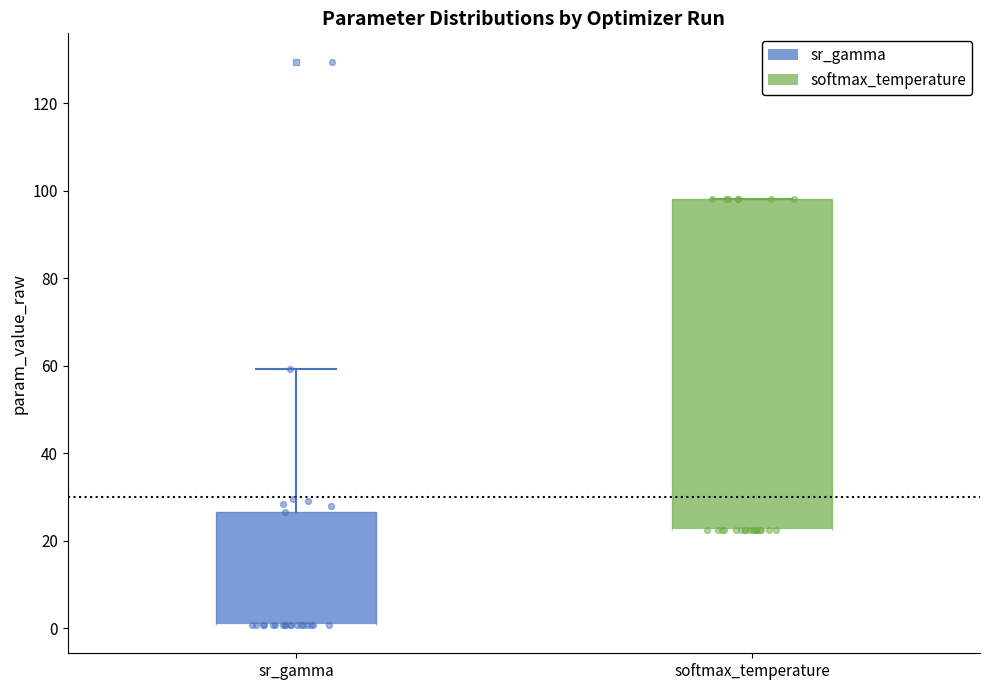

Comparing the boxes themselves (not the whiskers), which one is the tallest?

softmax_temperature